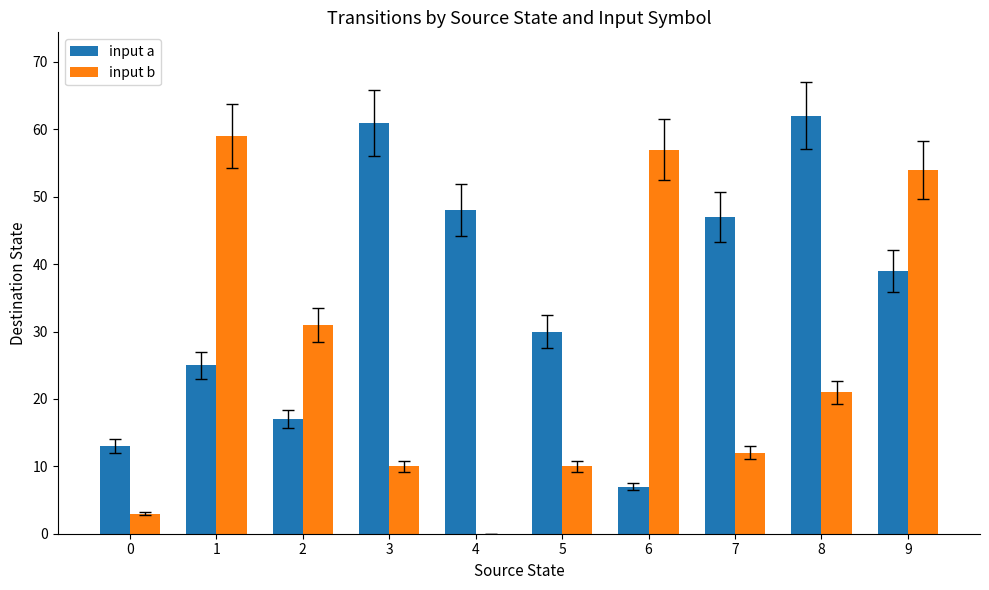

What is the spread (max minus min) of values at 2?

14